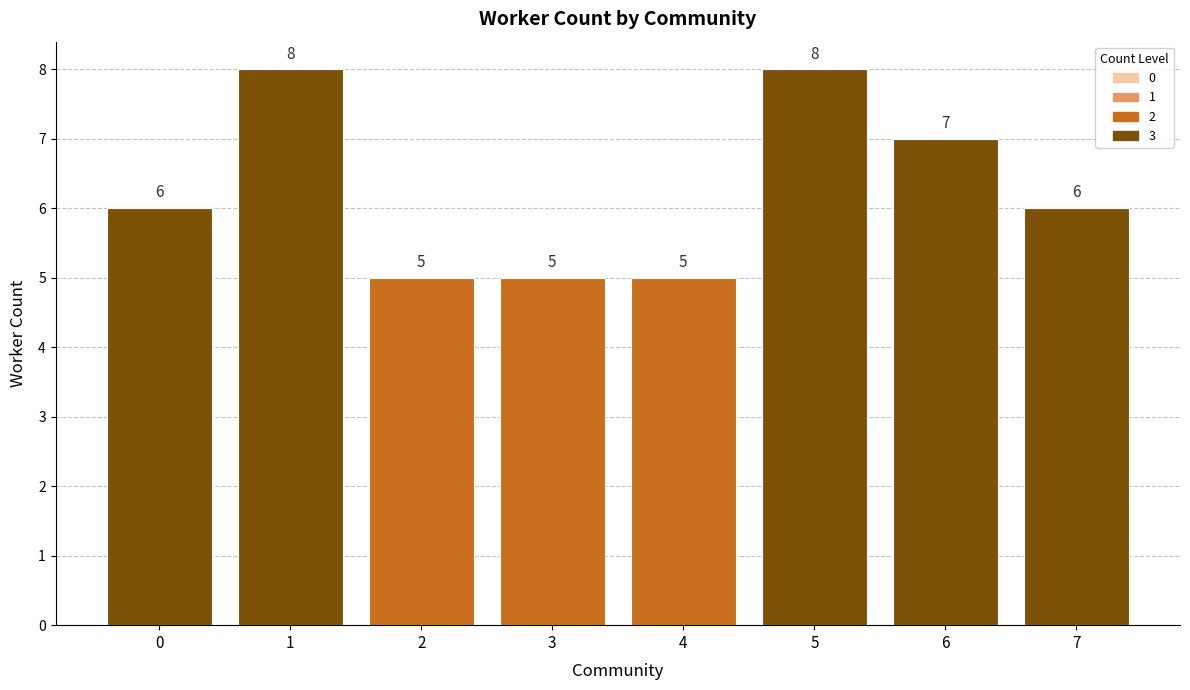

What is the value of the 3rd bar from the left?

5